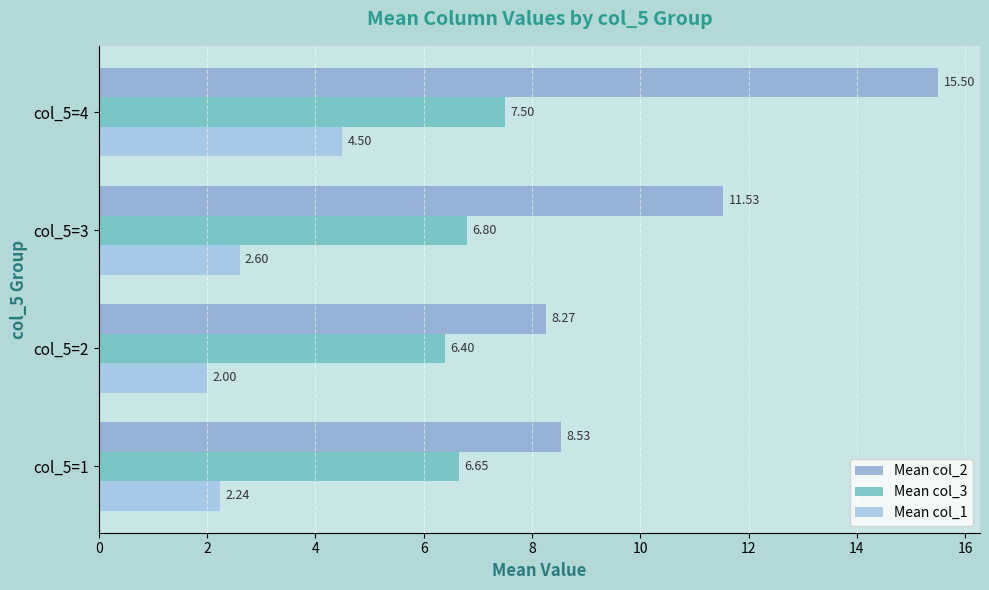

What is the average value of the Mean col_1 series?

2.8